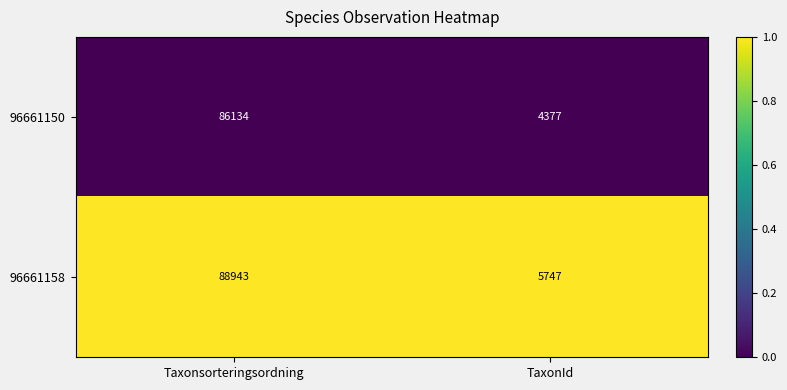

Where is 96661150 nearest to the value 45255?

TaxonId